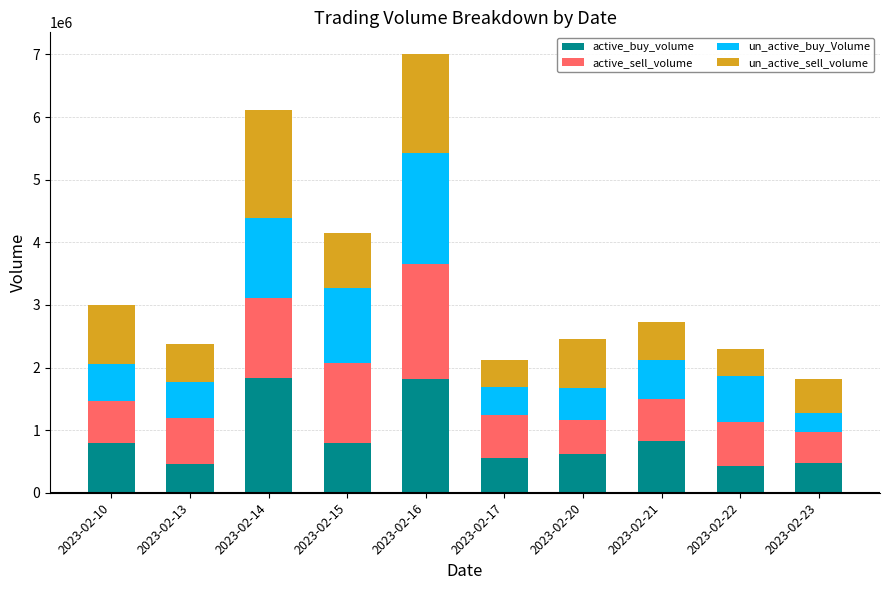

What is the average value of the active_buy_volume series?

859551